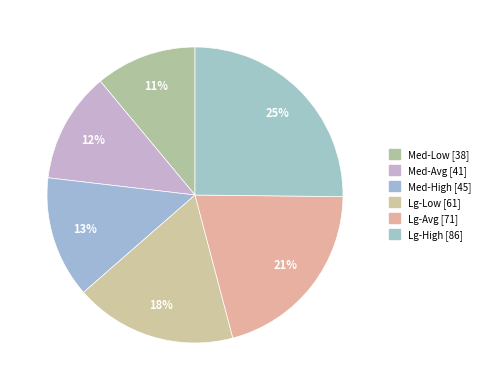

How many slices are in this pie chart?

6